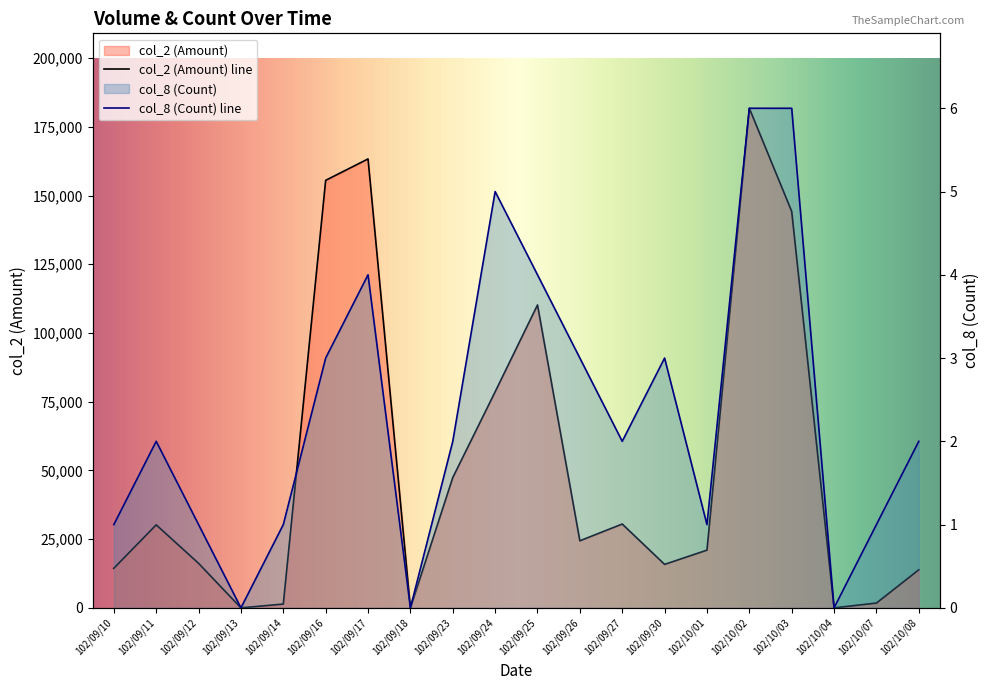

What is the total value across all series at 102/09/26?

24403